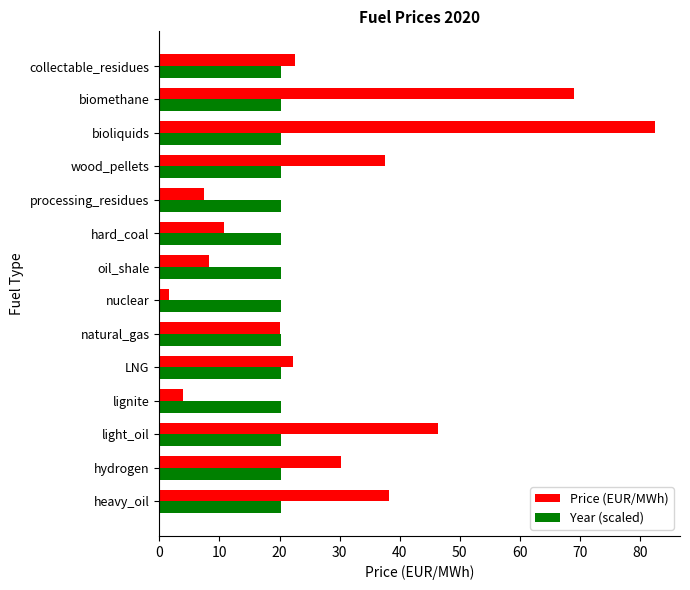

Between heavy_oil and collectable_residues, which series saw the biggest shift?

Price (EUR/MWh)